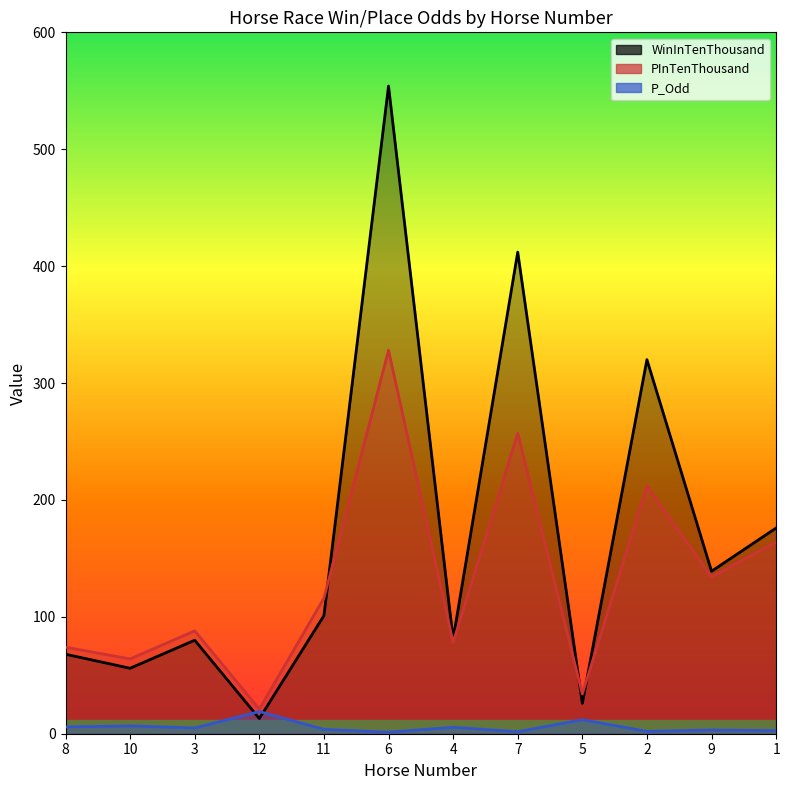

Read the WinInTenThousand value at 8.

68.0